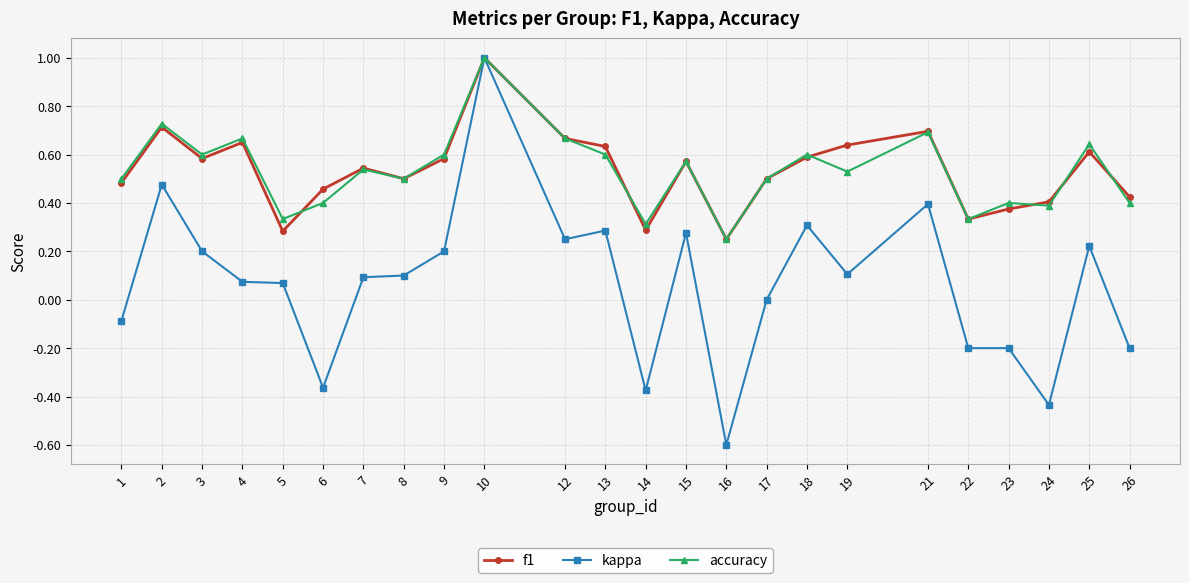

Which category has the highest value across all series?

10